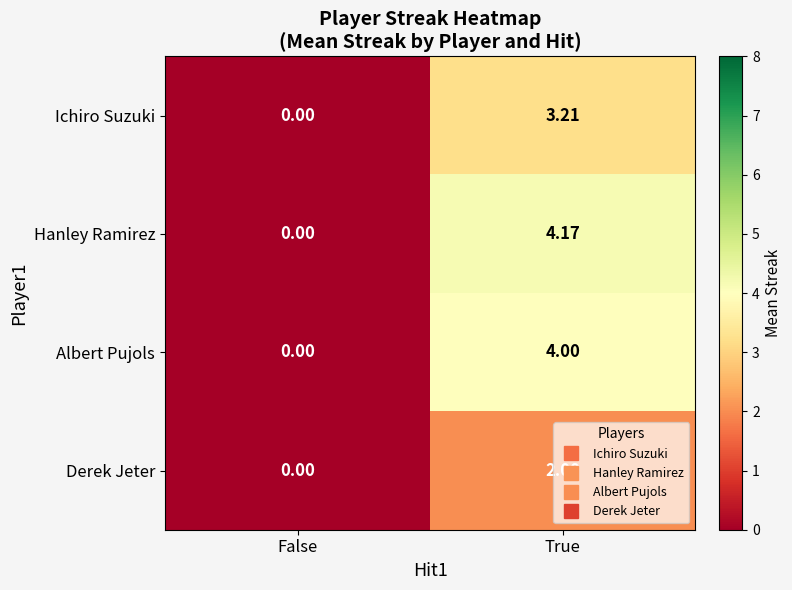

At how many categories does at least one series exceed 3?

1